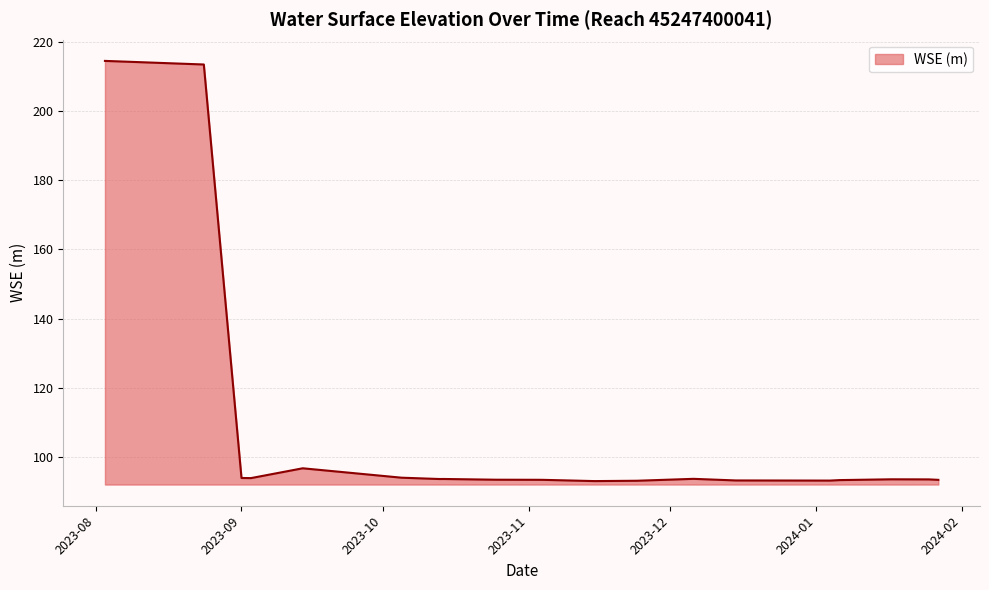

What is the difference between the maximum and minimum values?

121.2